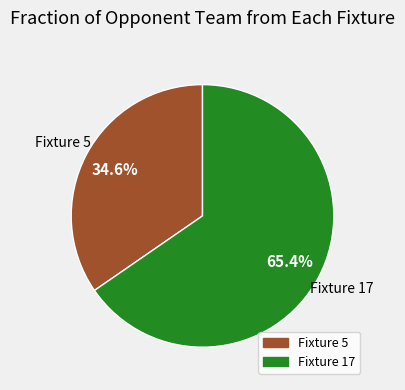

To the nearest percent, what is the difference between the Fixture 5 and Fixture 17 slice percentages?

31%